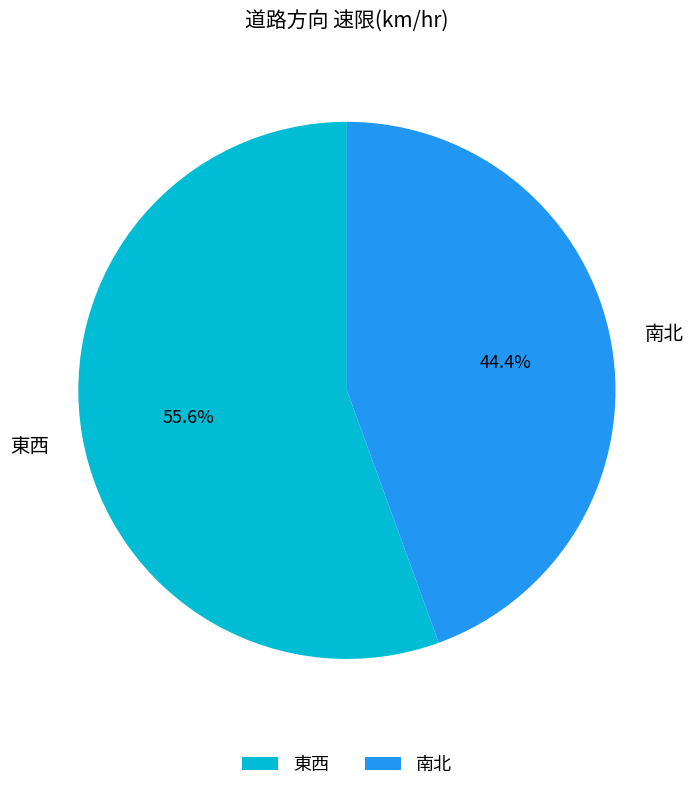

Which slice is the largest?

東西